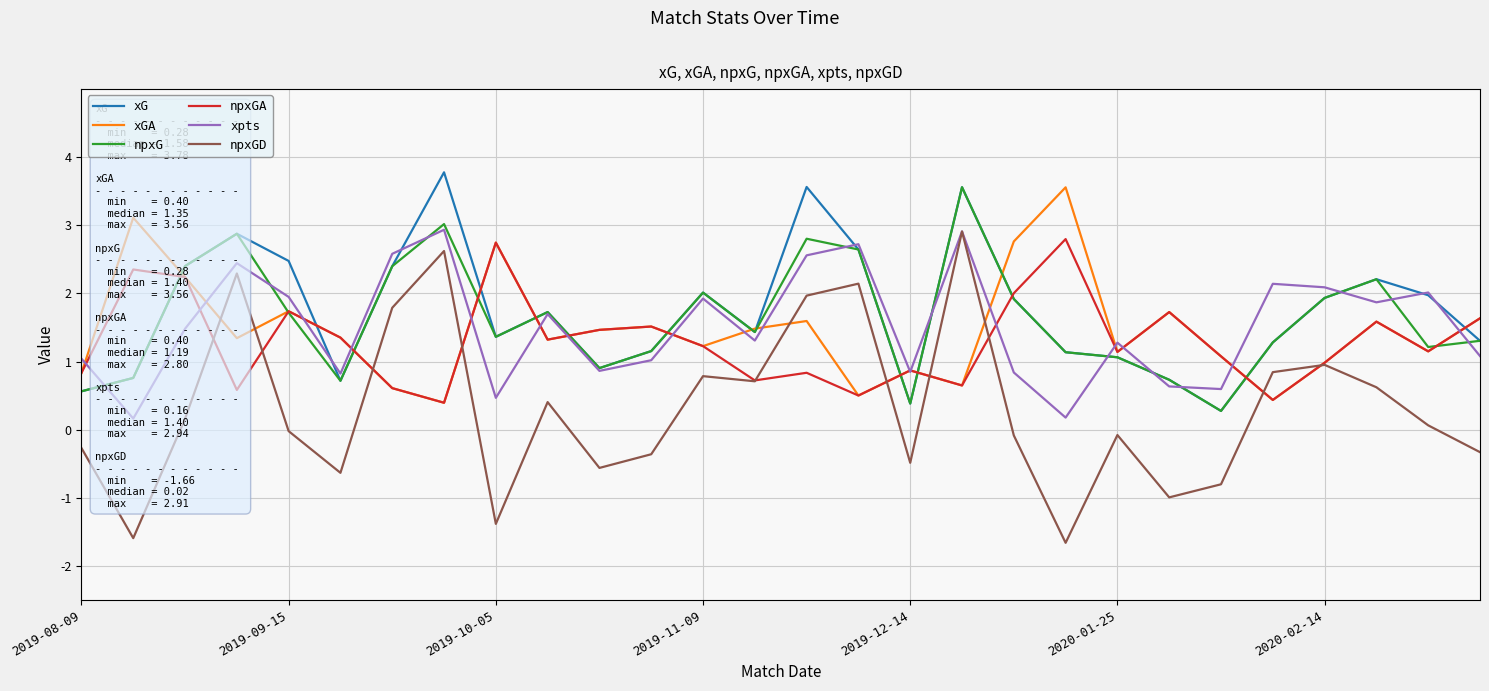

How many categories are shown in the chart?

28